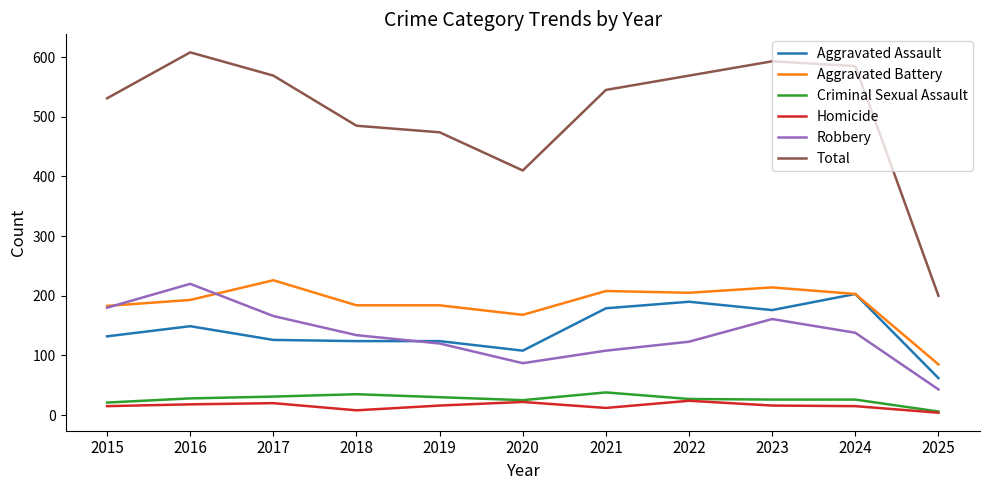

Which label corresponds to the largest value in the chart?

2016